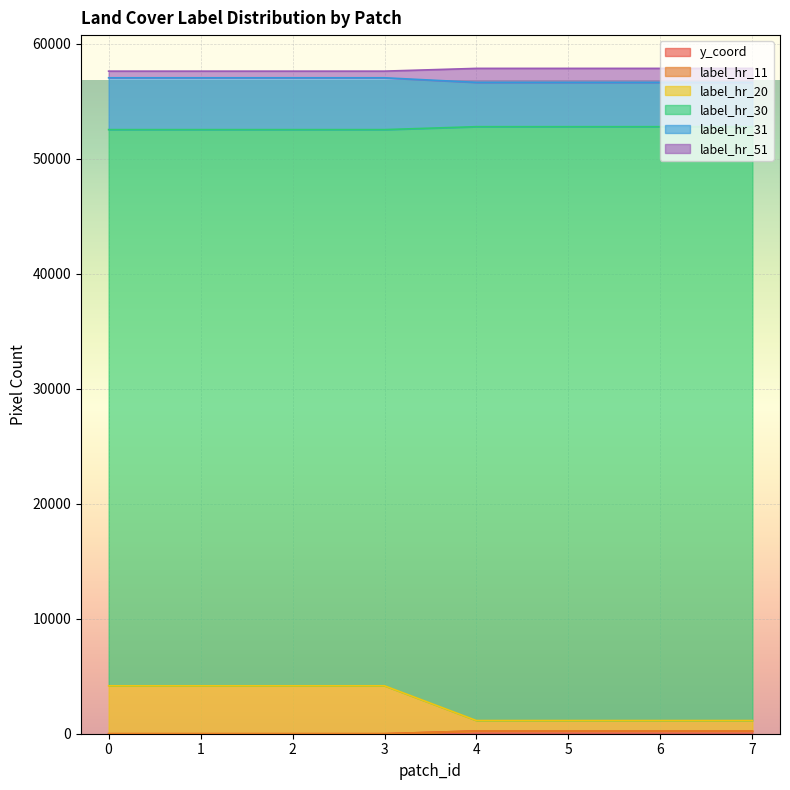

True or false: label_hr_20 and label_hr_11 cross at least once.

False